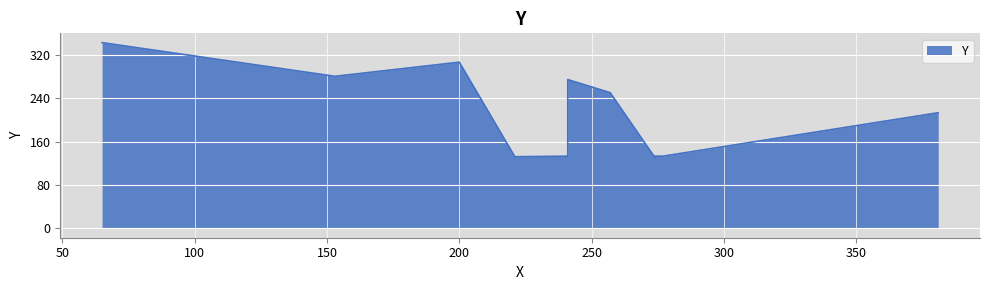

What is the difference between the values at 200 and 274?

176